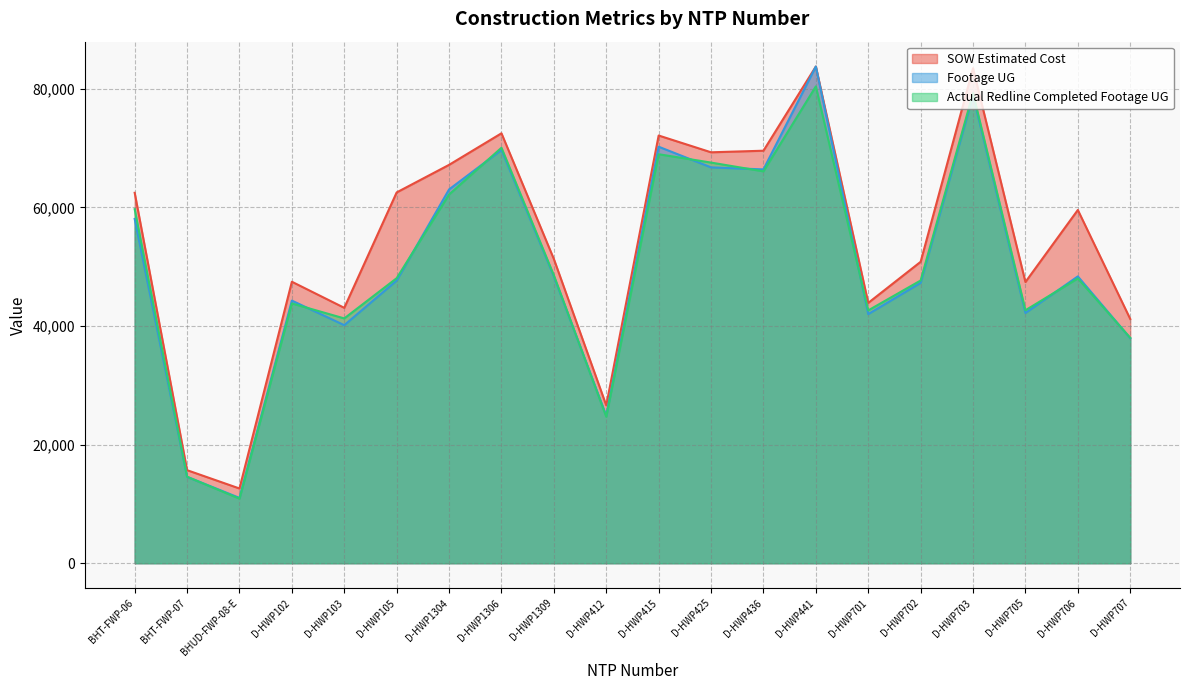

True or false: Actual Redline Completed Footage UG and SOW Estimated Cost cross at least once.

False